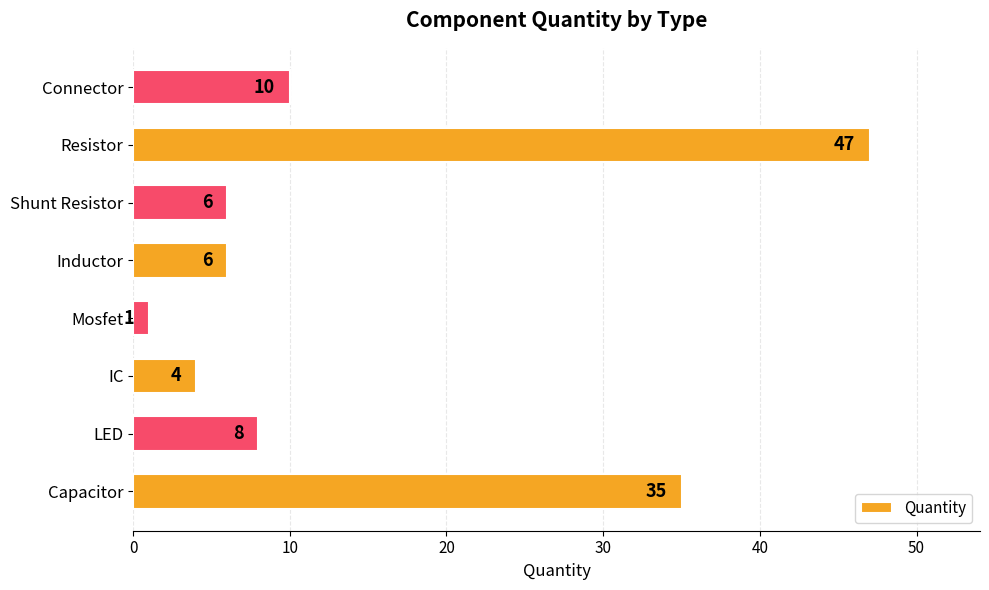

Count the number of categories in the chart.

8